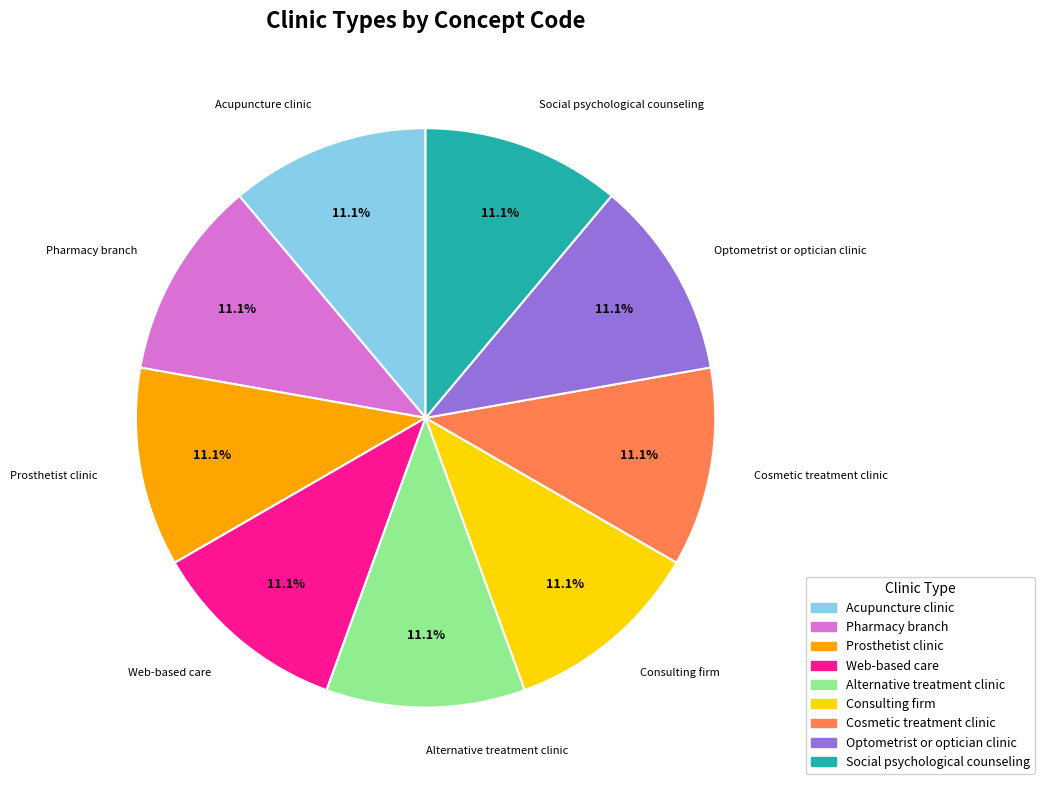

To the nearest percent, what portion does Optometrist or optician clinic represent?

11%